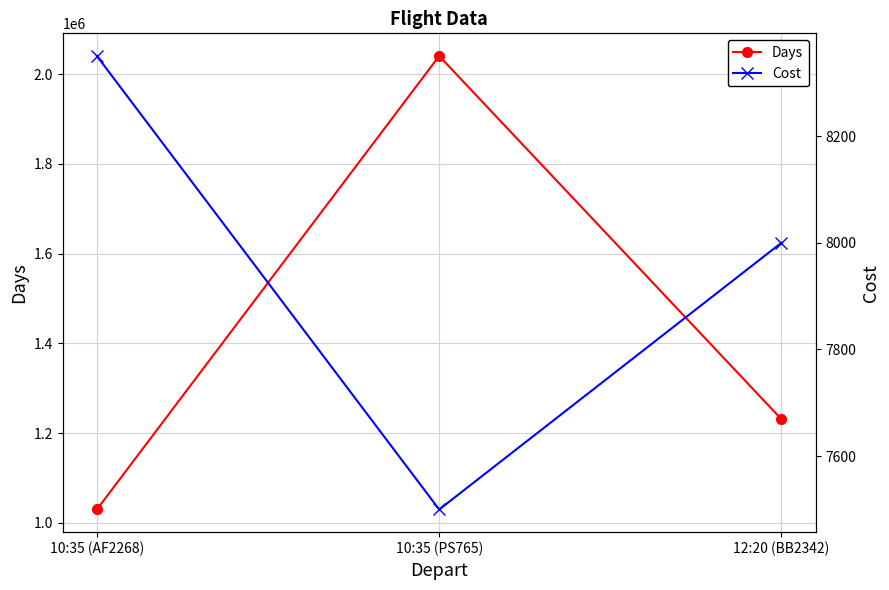

How many data points in Days are less than 1231092?

1